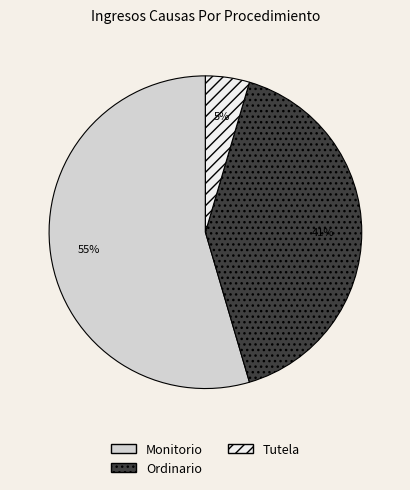

Count the number of slices in the pie.

3